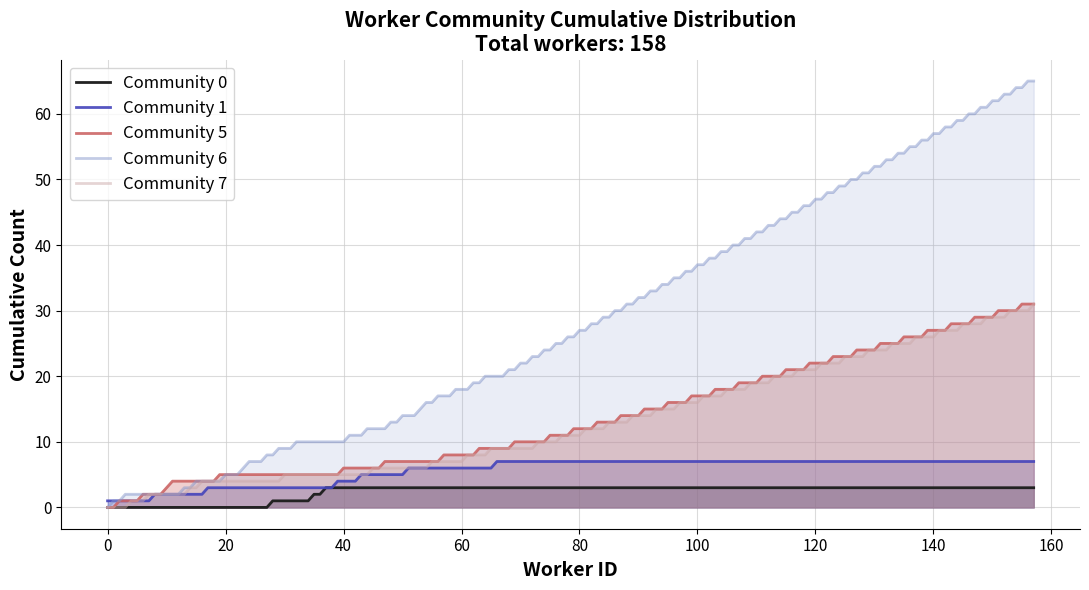

Which series has the widest spread of values?

Community 6